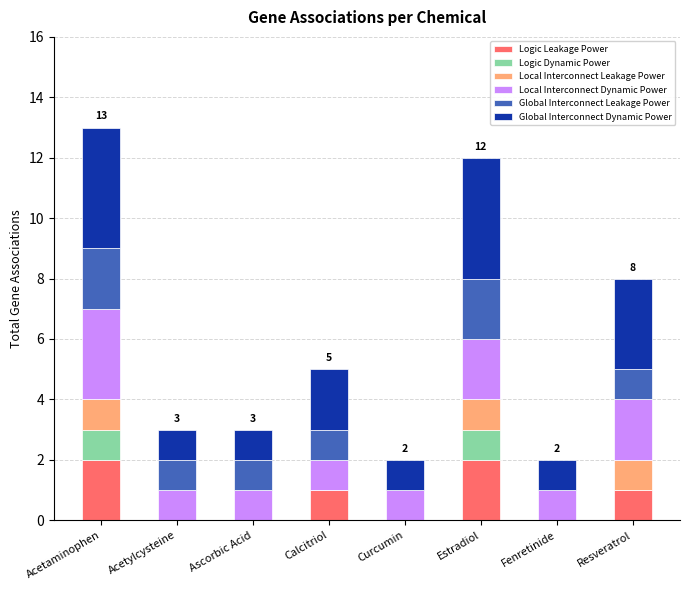

The value of Logic Leakage Power at Estradiol is 4. True or false?

False